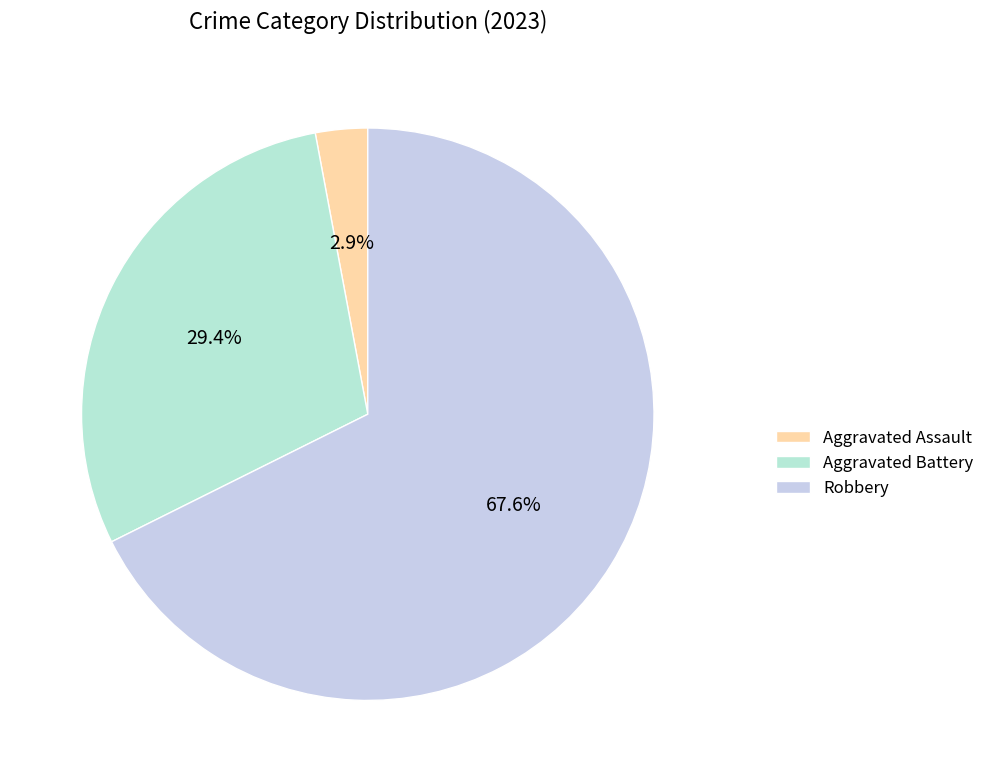

Rank the categories by value from highest to lowest.

Robbery, Aggravated Battery, Aggravated Assault